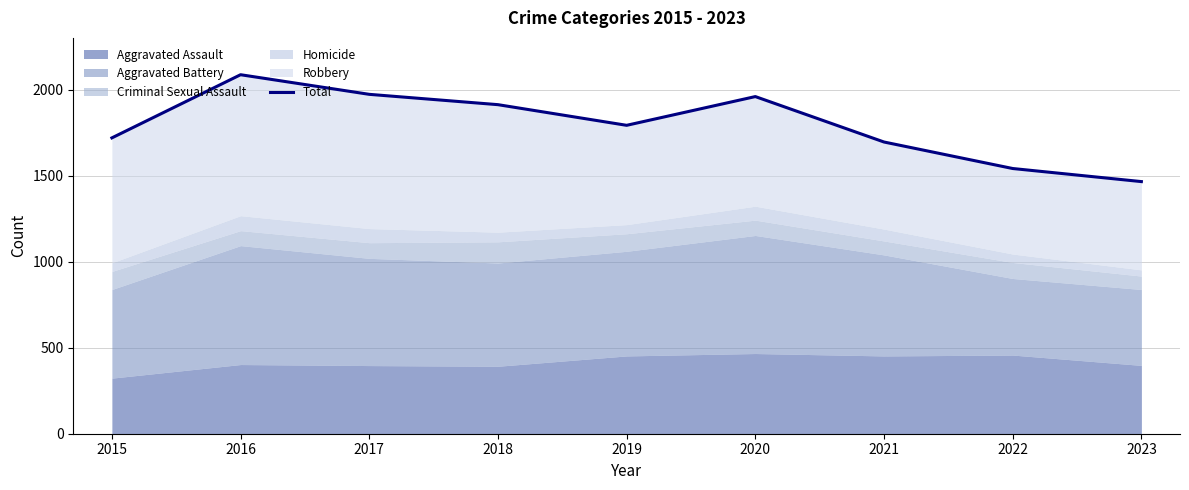

Which label corresponds to the largest value in the chart?

2016